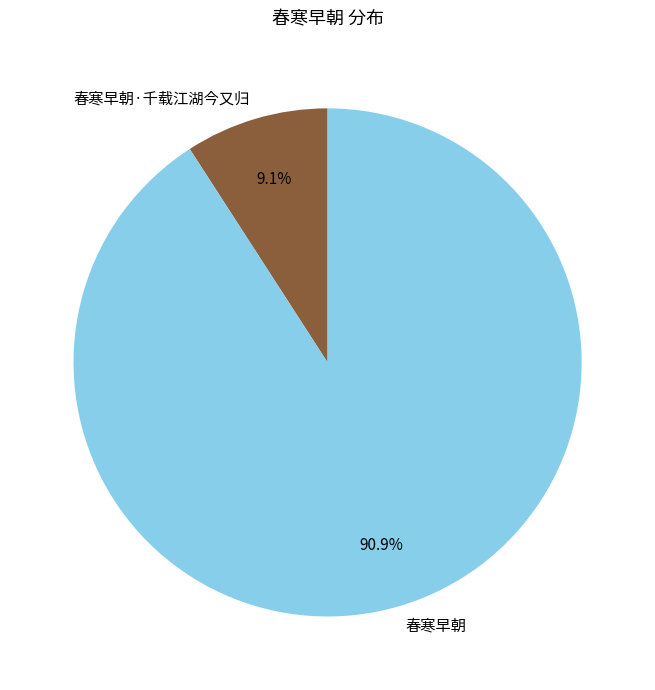

Is there any slice that represents more than half of the pie?

Yes